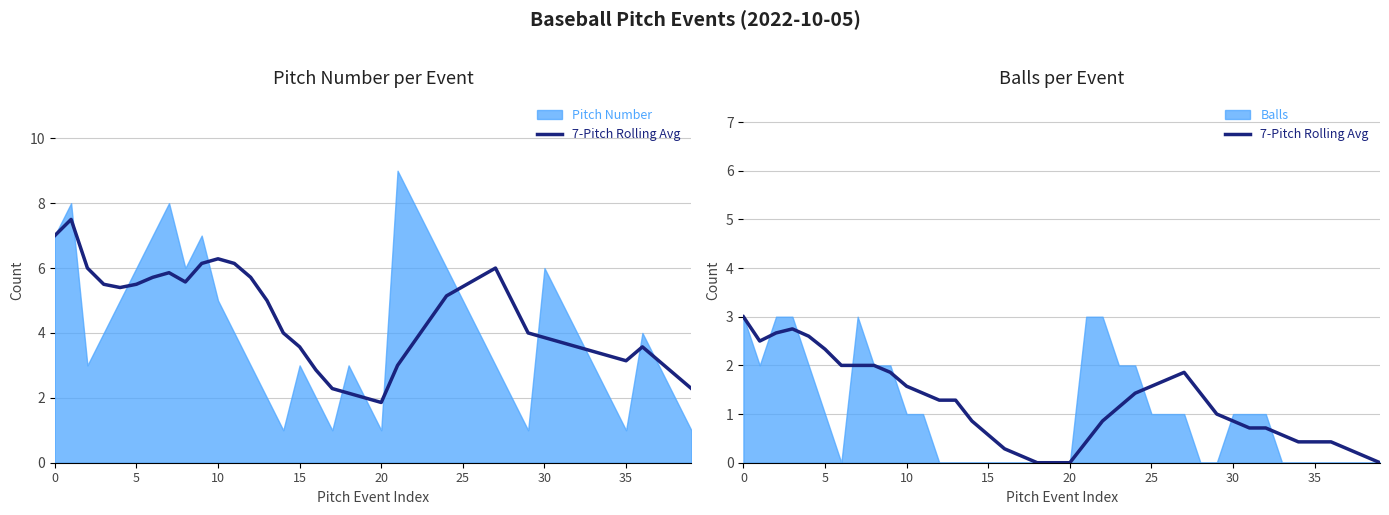

What is the value of the 33rd point from the left?

0.7